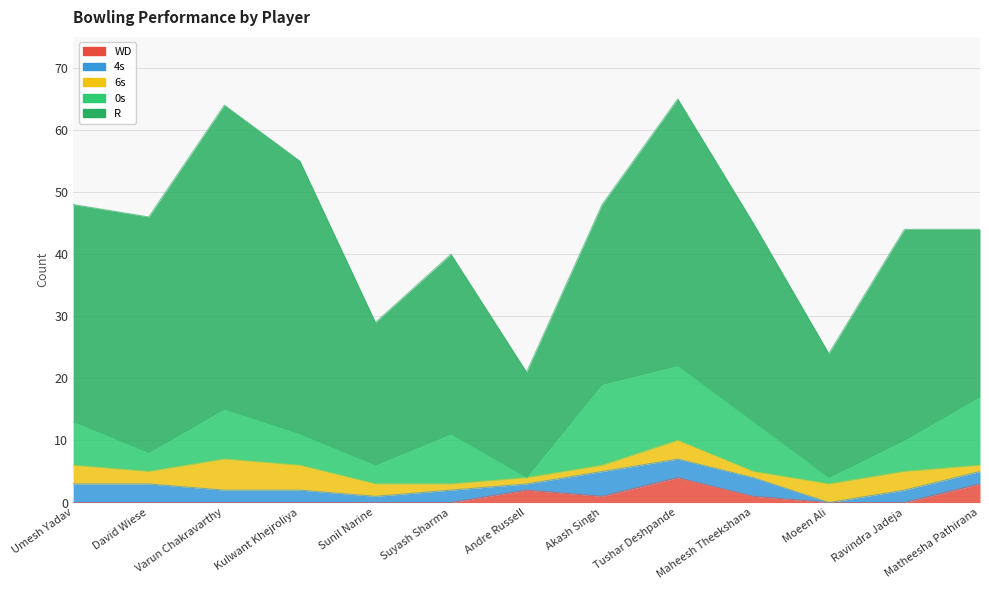

True or false: R has a value of 27 at Matheesha Pathirana.

True